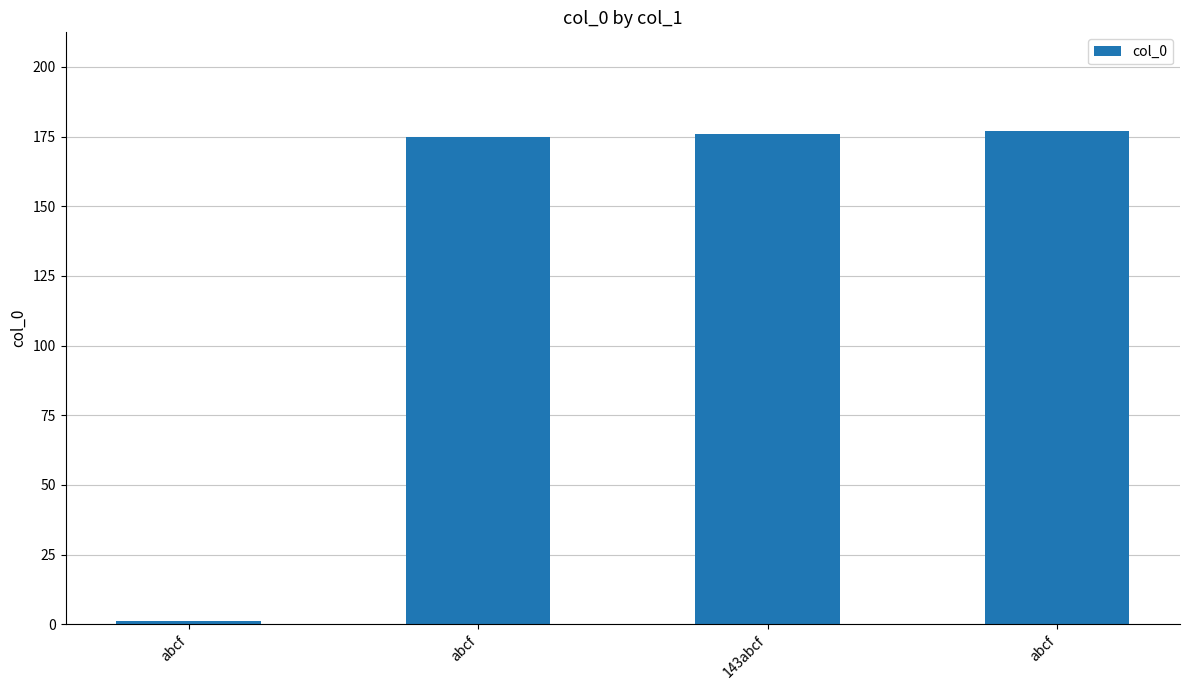

How many values are below 176?

2